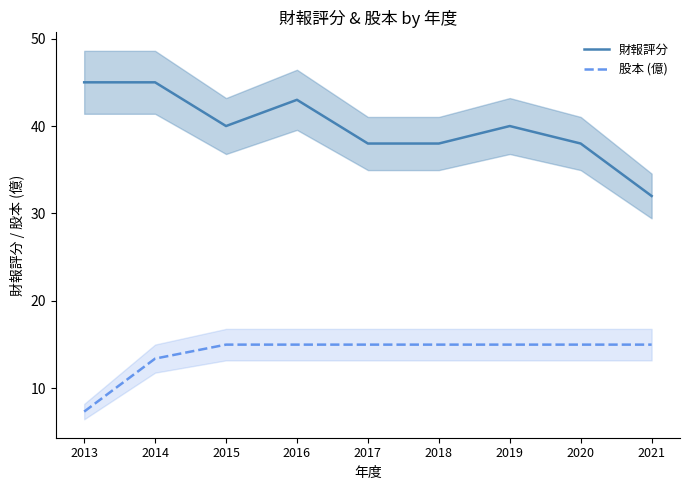

The 財報評分 series shows 45.0 at 2013. True or false?

True